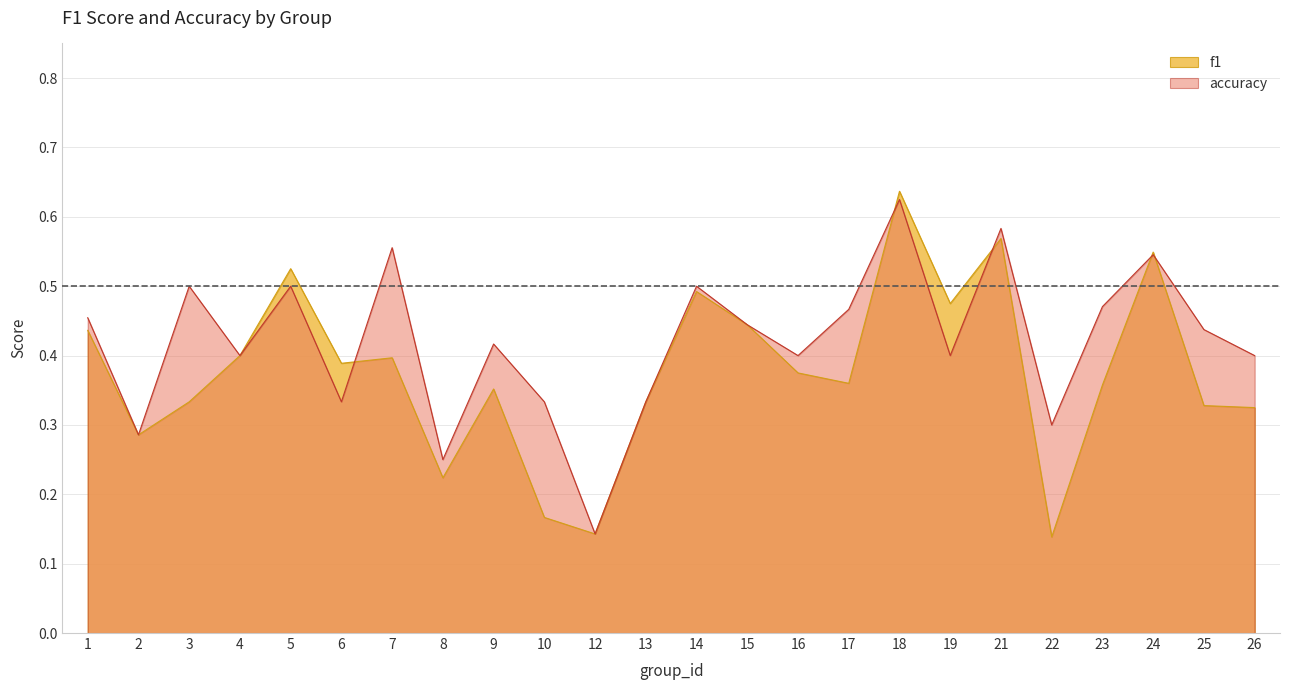

What is the value of the f1 point at the 1st from the left?

0.4